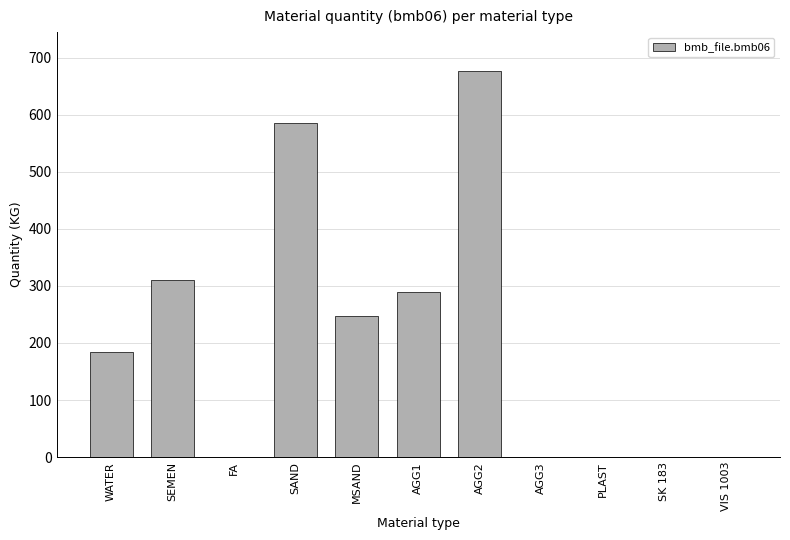

Is it true that the value at SK 183 is 0.0?

True